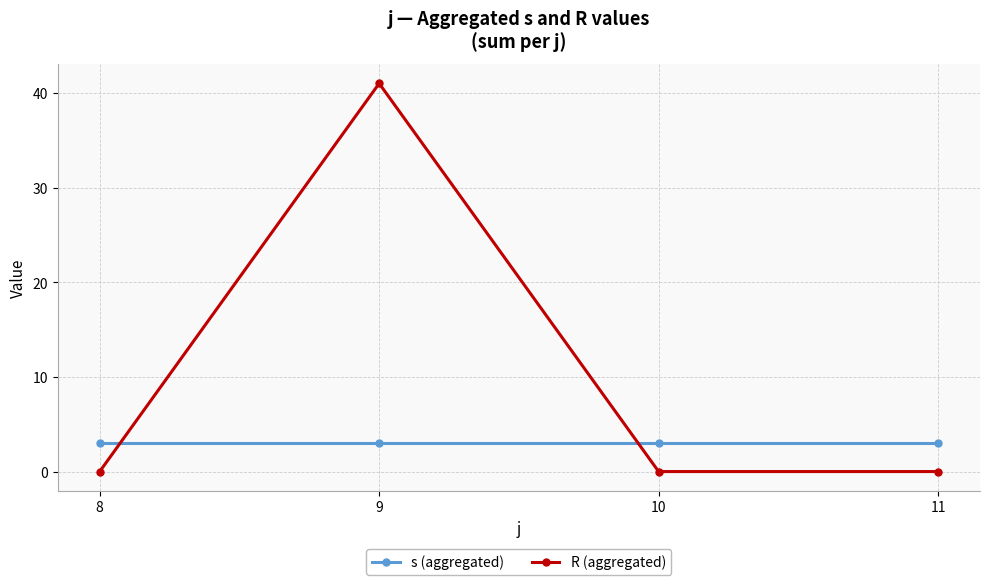

Does the chart display data point markers on the line(s)?

Yes